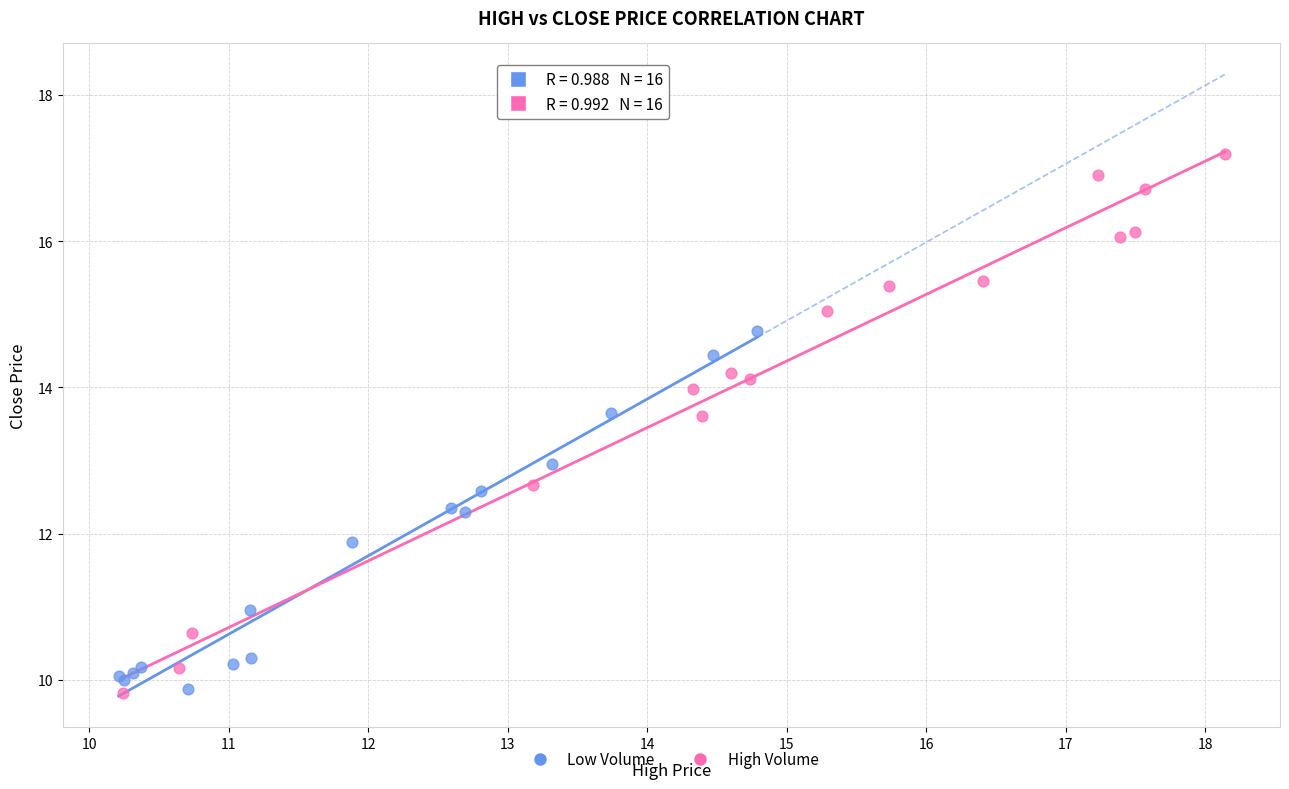

Which series contains the highest Y value?

High Volume